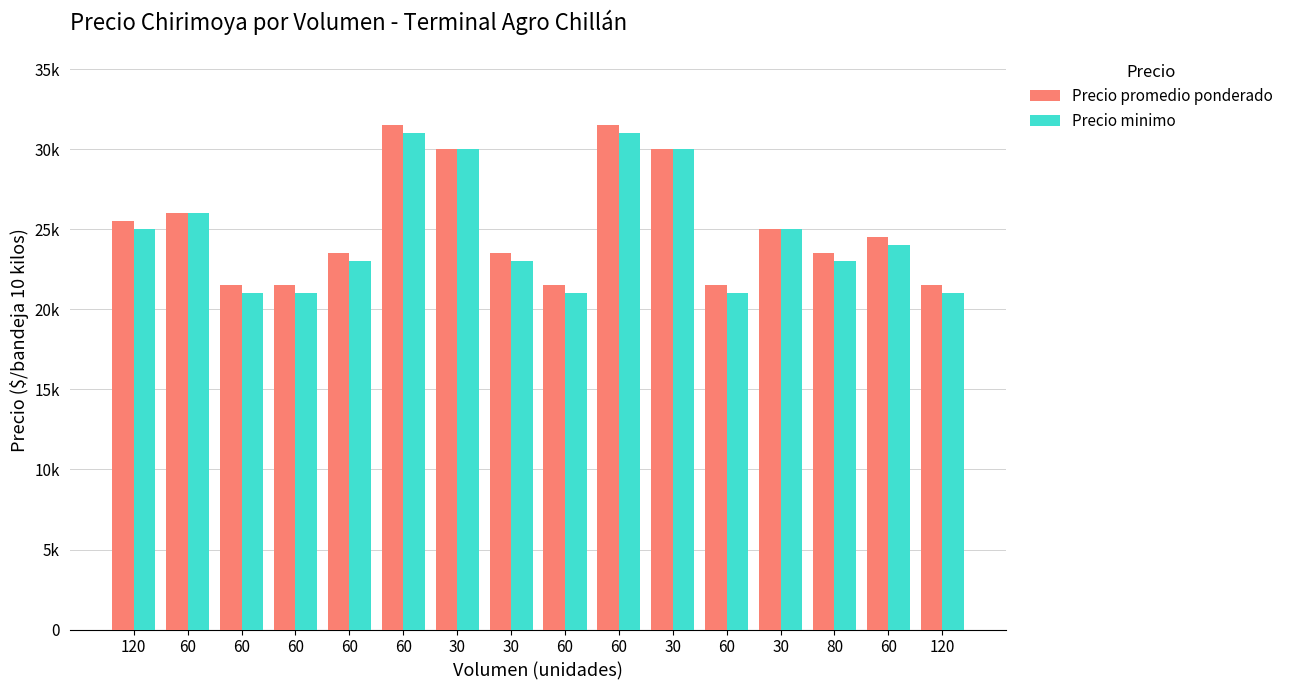

Are the bars horizontal?

No